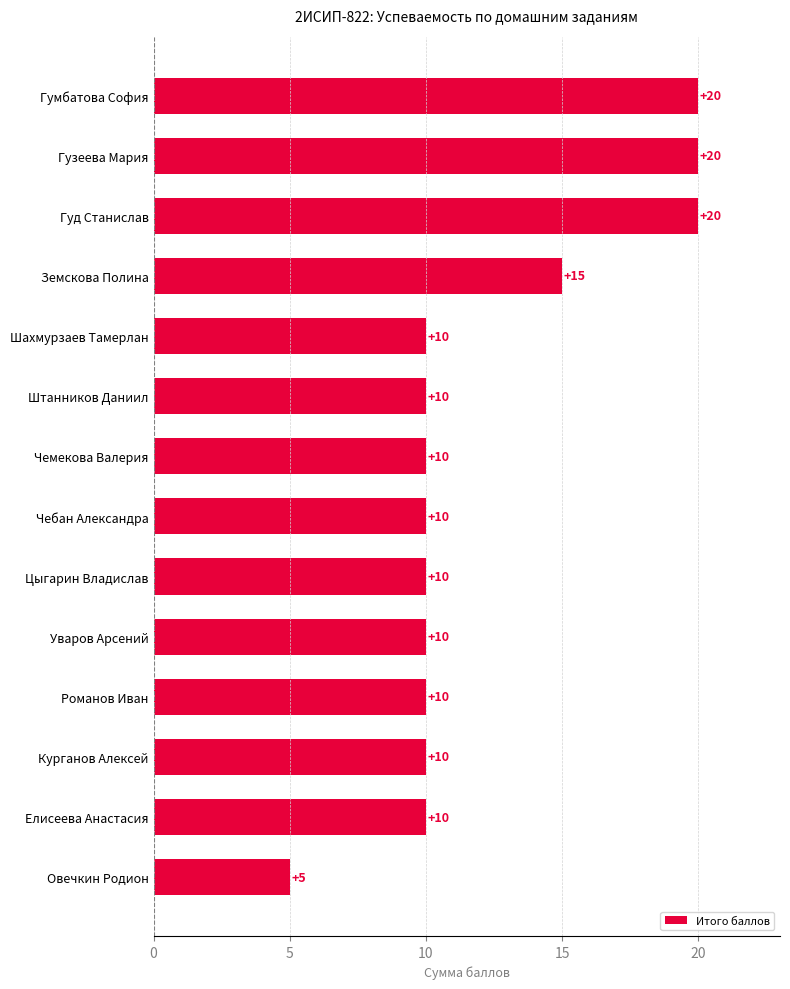

What is the ratio of the value at Уваров Арсений to the value at Елисеева Анастасия?

1.0